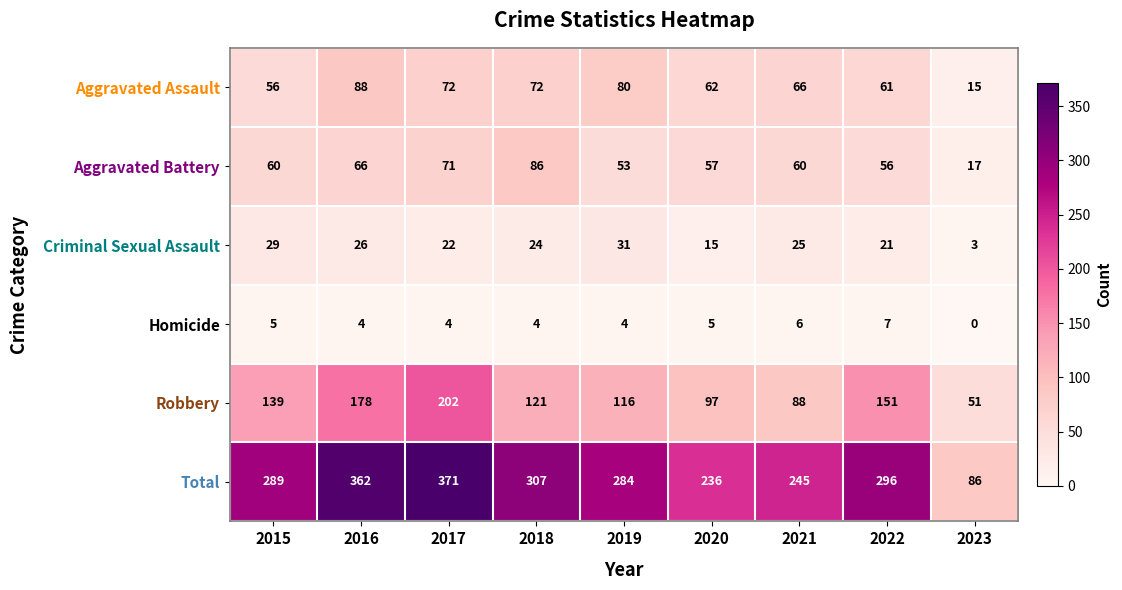

At which label is Robbery closest to 126?

2018